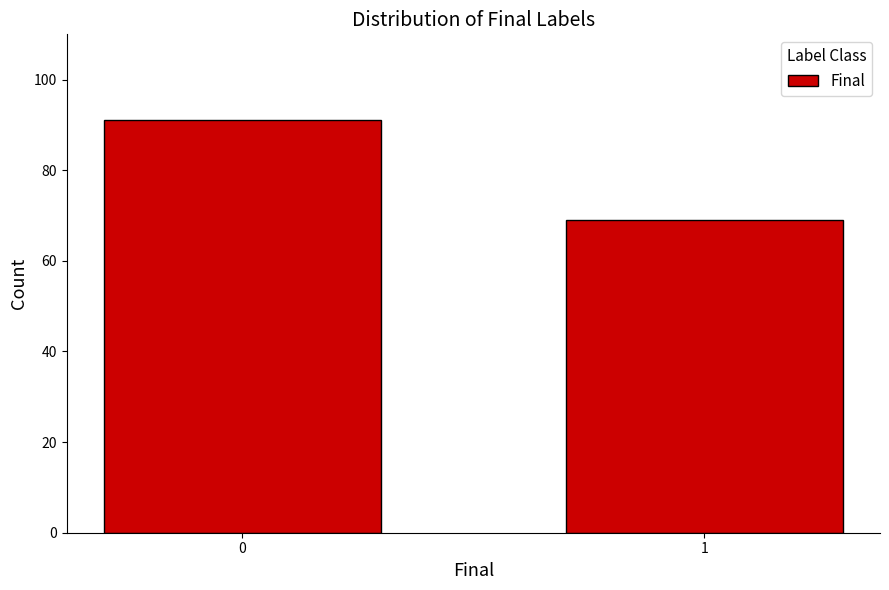

Reading left to right, list all the values displayed in this chart.

0=91	1=69